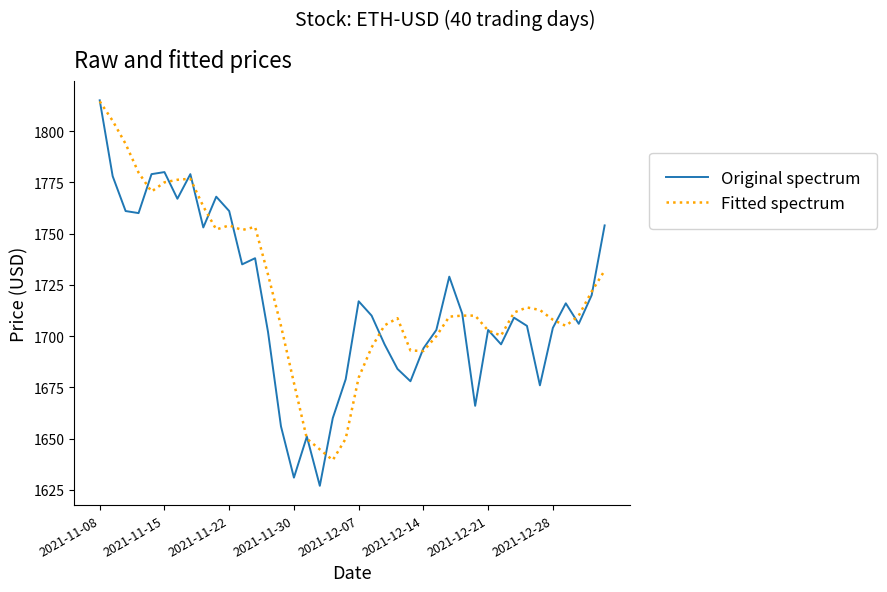

Which series has the largest range (max minus min)?

Original spectrum